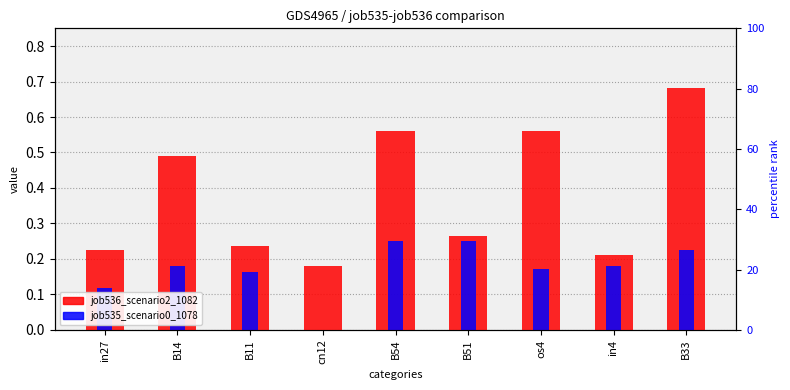

How many positive values does the job535_scenario0_1078 series have?

8